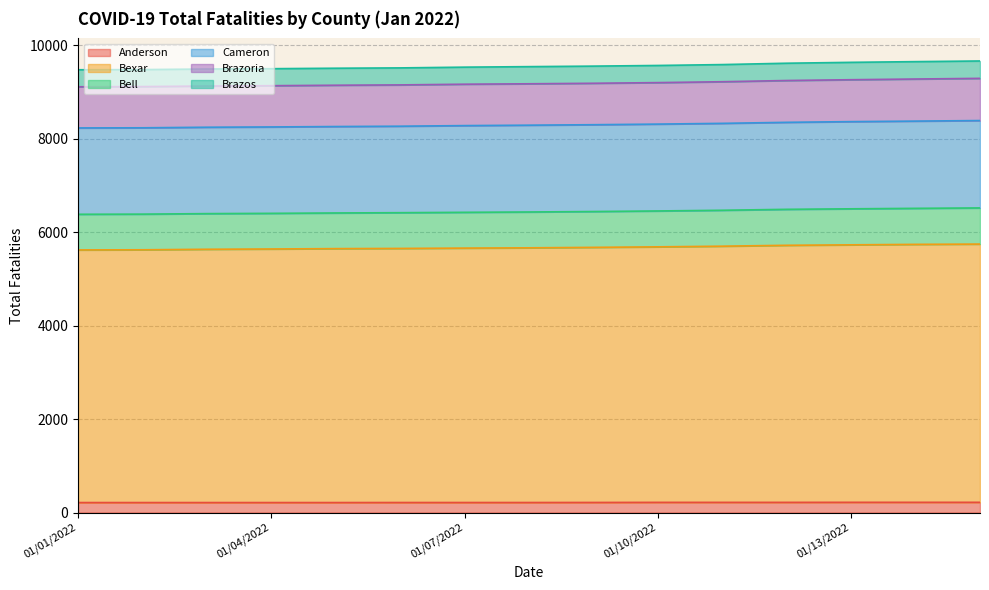

True or false: Anderson has more than 0 interior local peaks.

False